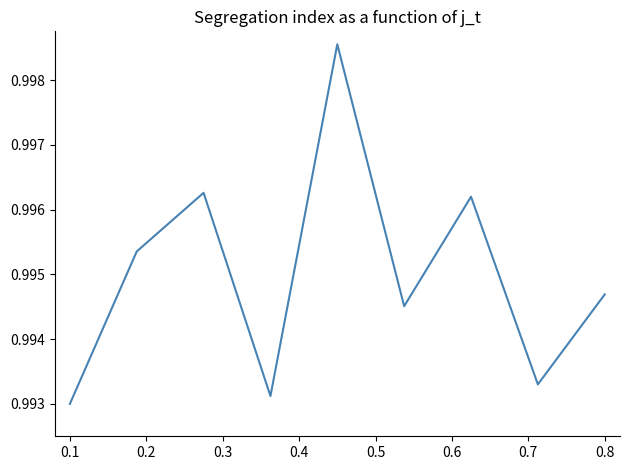

What is the average value?

1.0